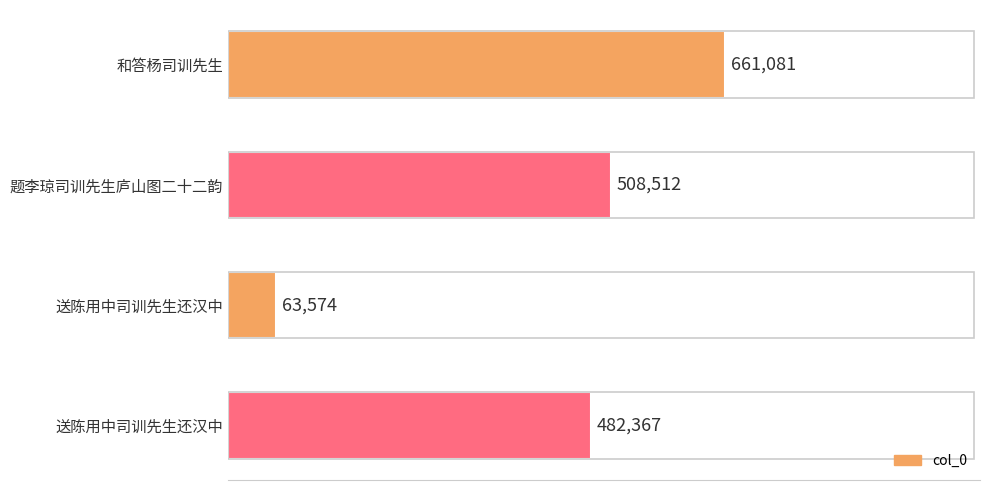

Does the chart contain any negative values?

No